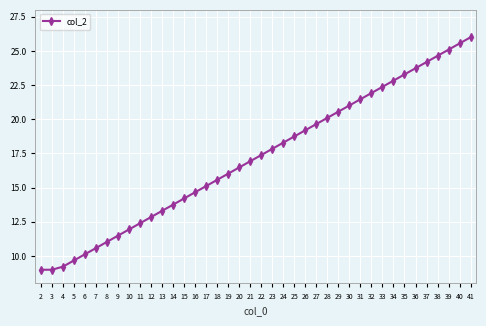

The value at 23 is 25.6. True or false?

False